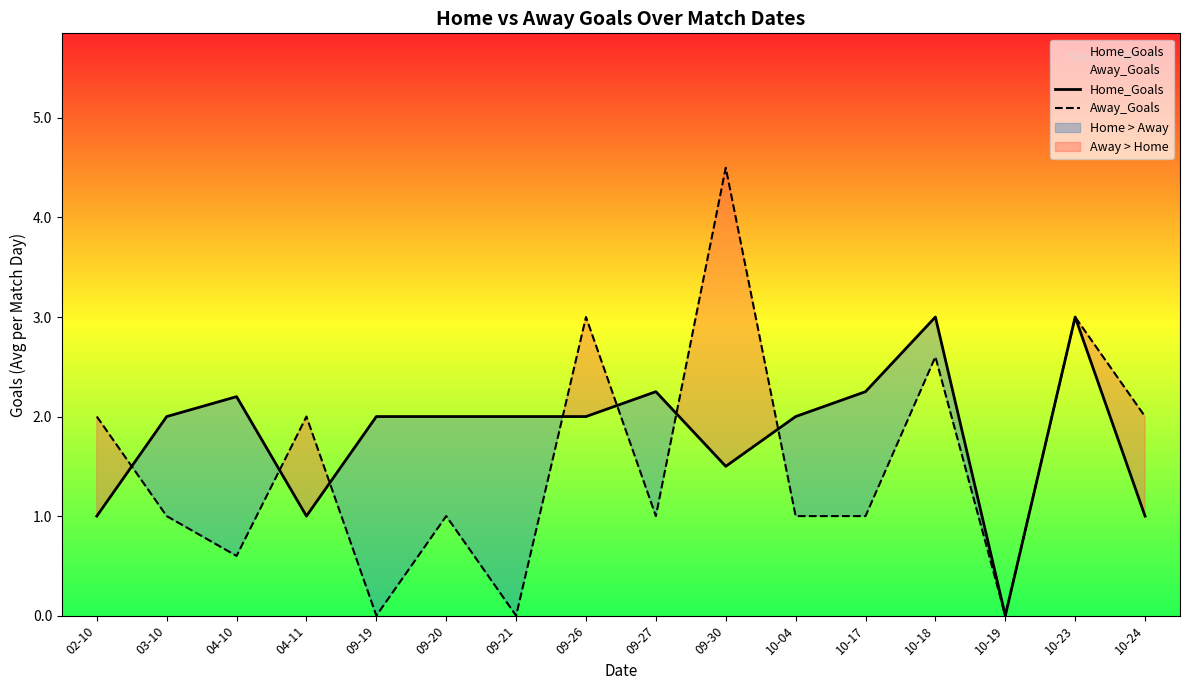

The Home_Goals series shows 2.0 at 09-26. True or false?

True